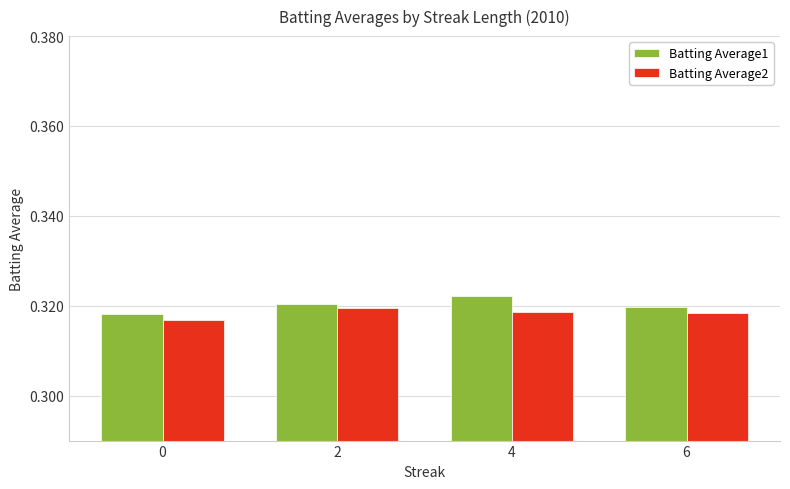

The value of Batting Average2 at 4 is 0.6. True or false?

False